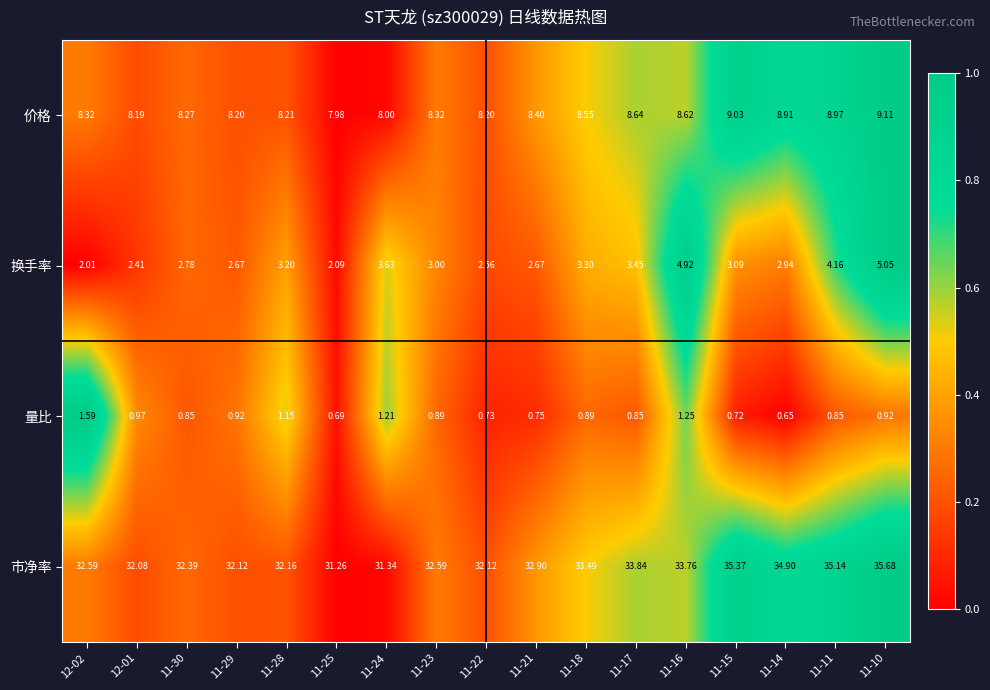

Which series has the widest spread of values?

市净率